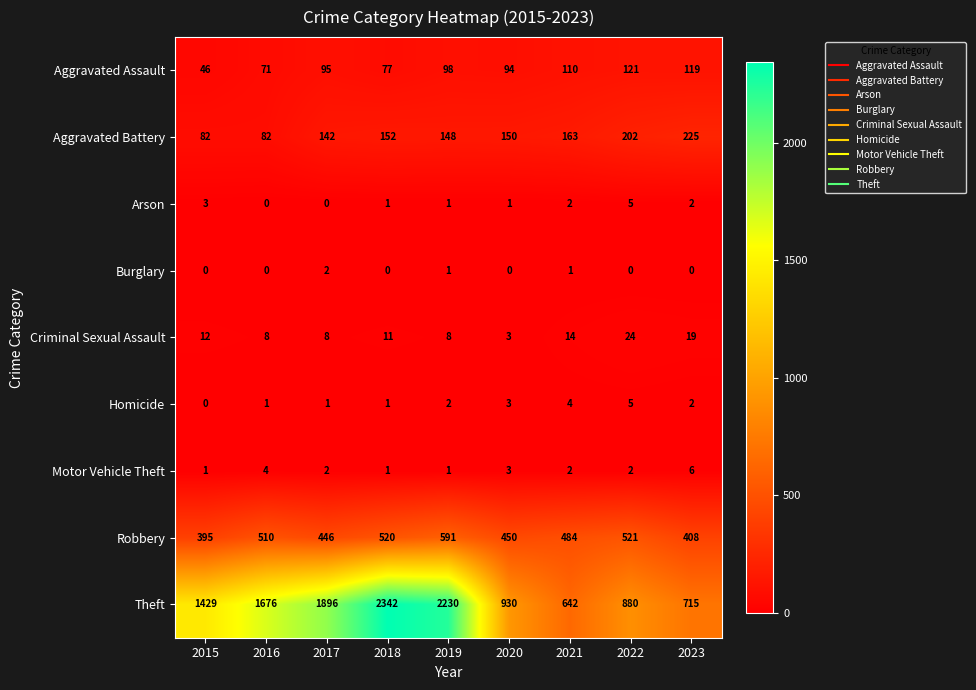

What is the highest value of the Aggravated Battery series?

225